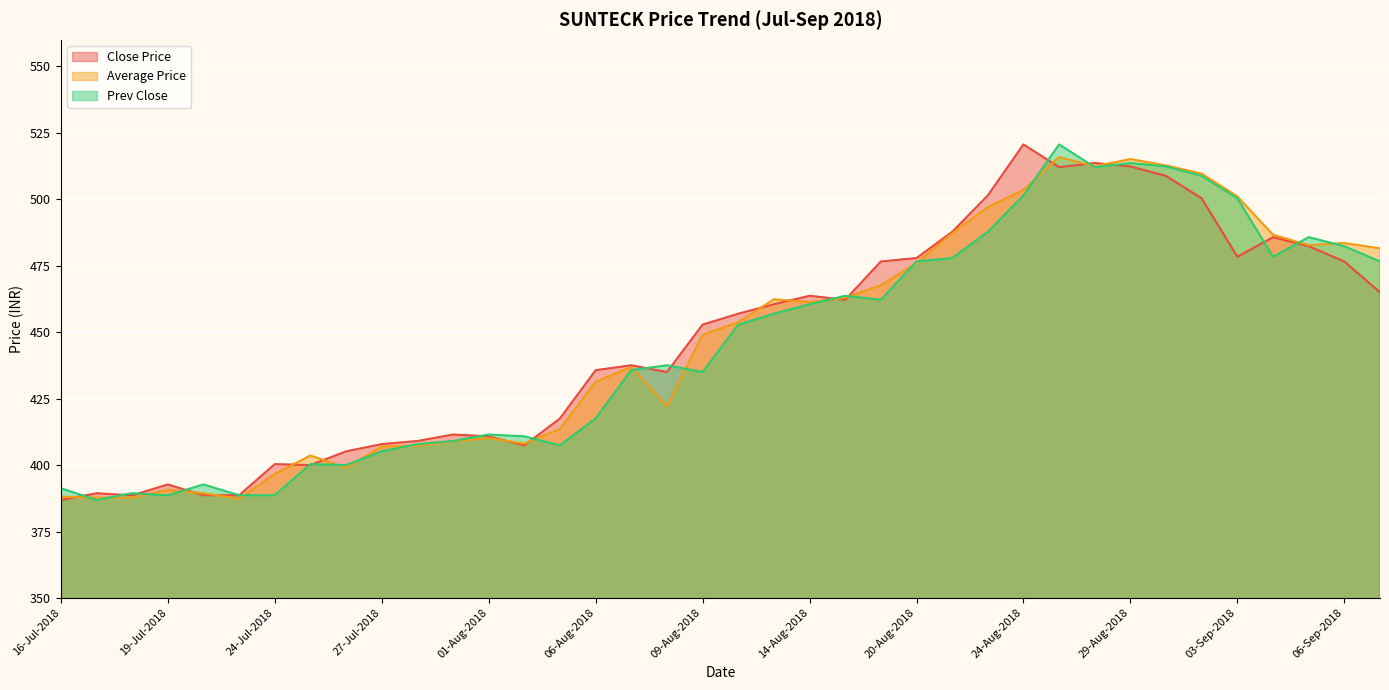

Is the value of Average Price at 14-Aug-2018 greater than the value of Close Price at 13-Aug-2018?

Yes